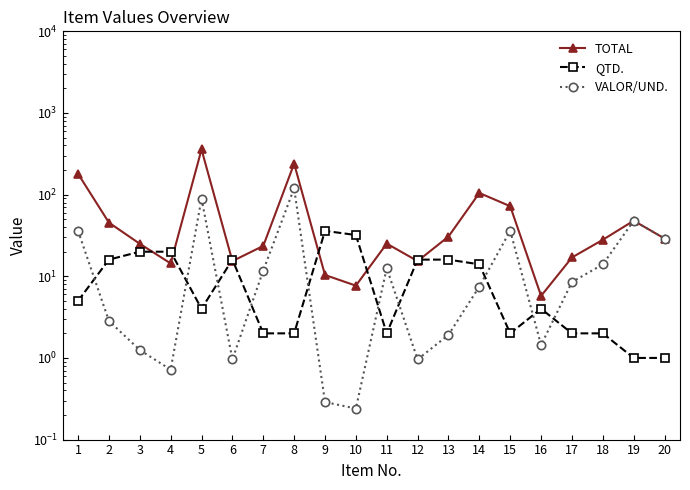

What is the difference between the highest and lowest values at 20?

28.0